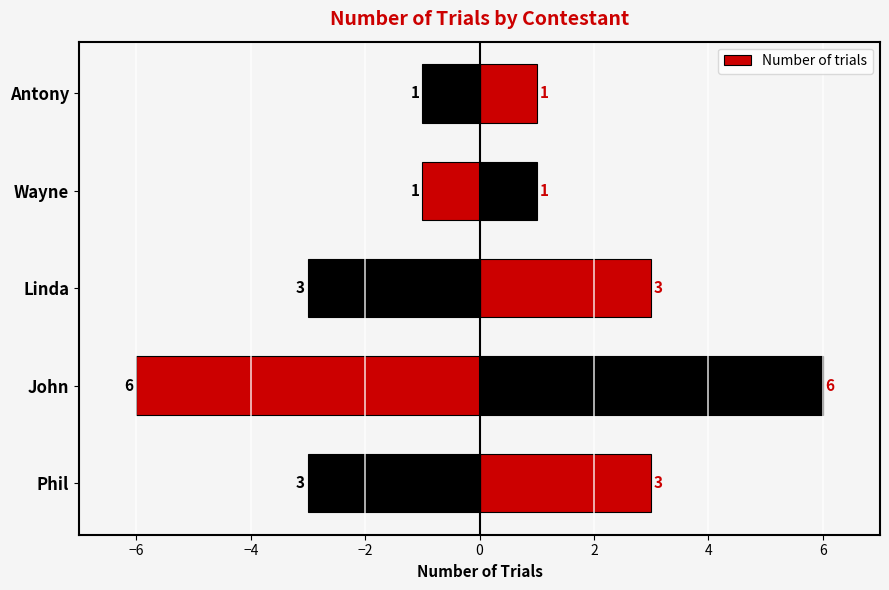

What is the greatest value displayed?

6